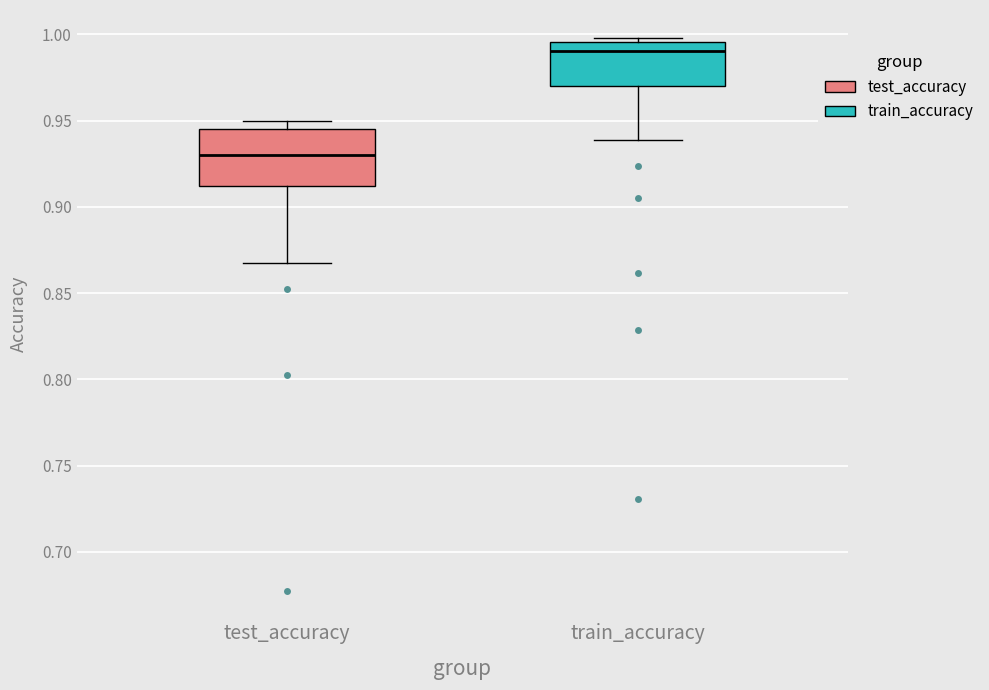

Which box's median line is the lowest?

test_accuracy